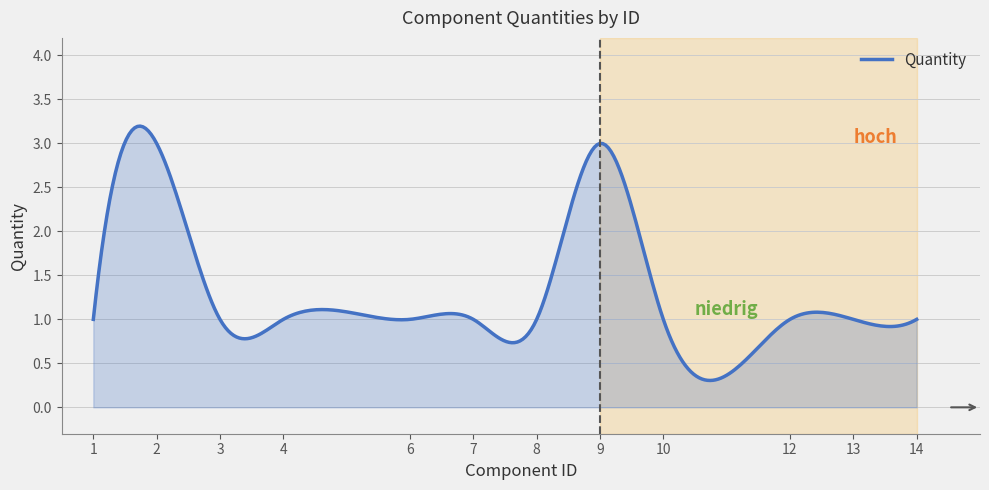

What is the maximum value shown in the chart?

3.2